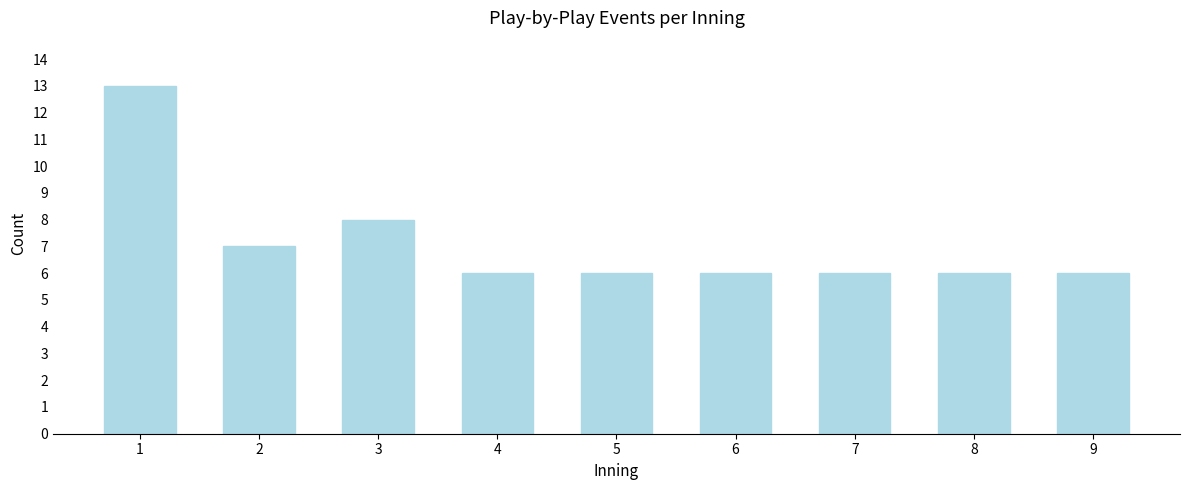

Reading left to right, transcribe all the data shown in this chart.

13	7	8	6	6	6	6	6	6